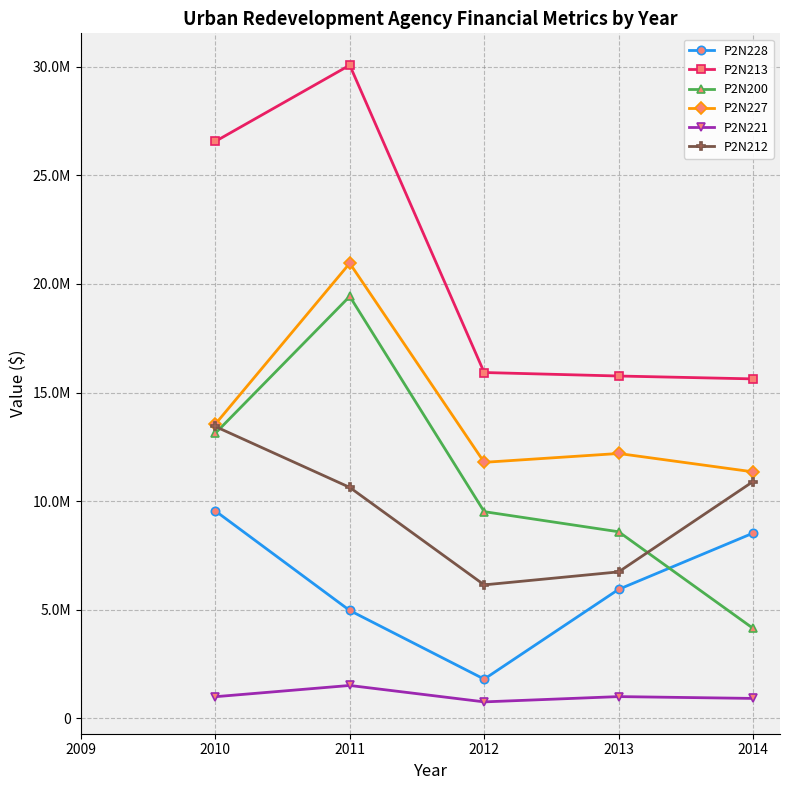

Does the chart have visible grid lines?

Yes